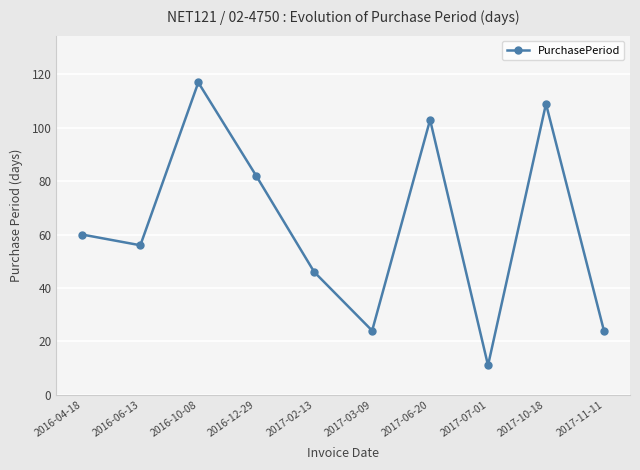

Does the chart have visible grid lines?

Yes